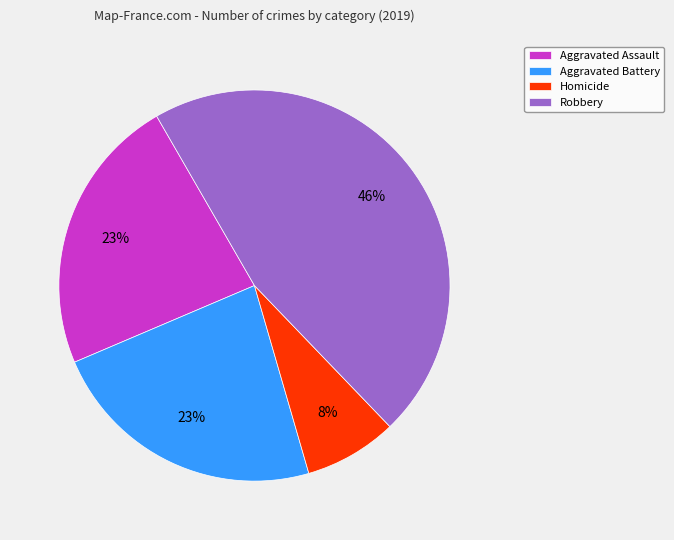

Between Robbery and Aggravated Battery, which is larger?

Robbery